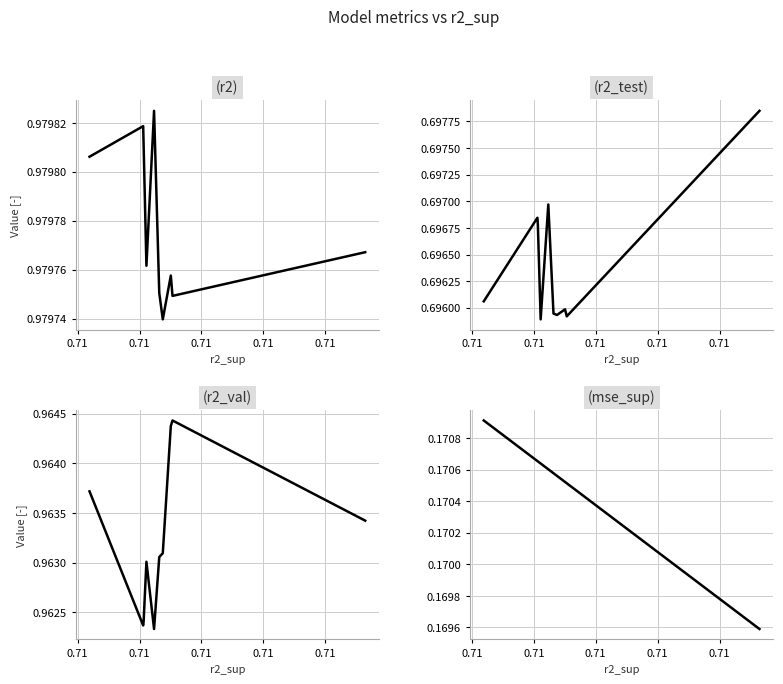

True or false: mse_sup has more than 1 points higher than both neighbors.

False